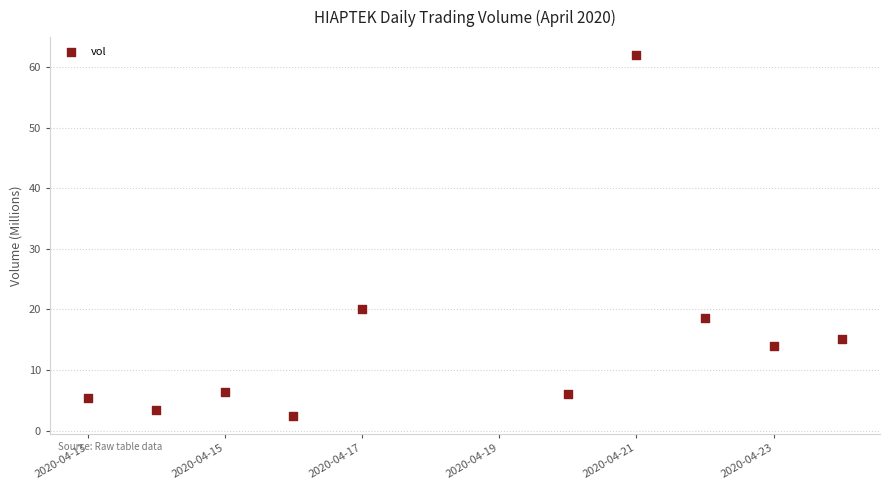

What is the range of Y values (max minus min)?

59.5